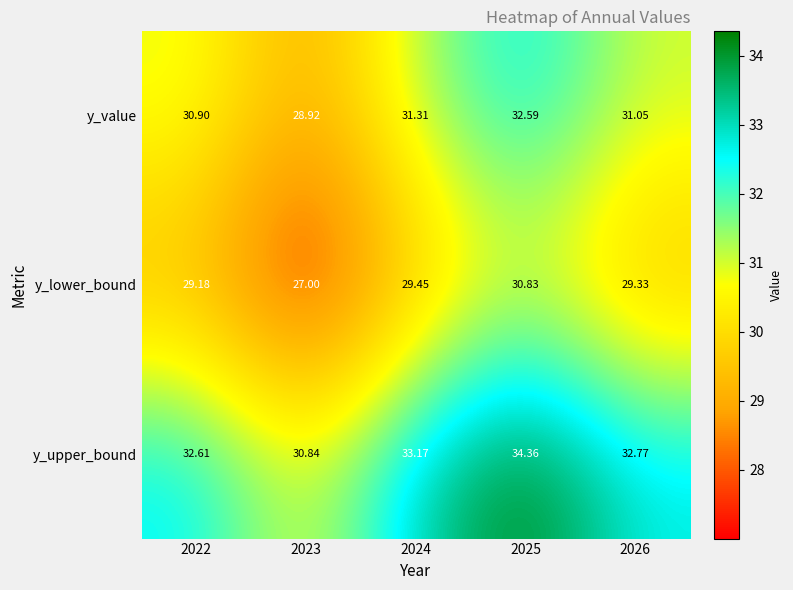

At which category is the sum across all series the highest?

2025